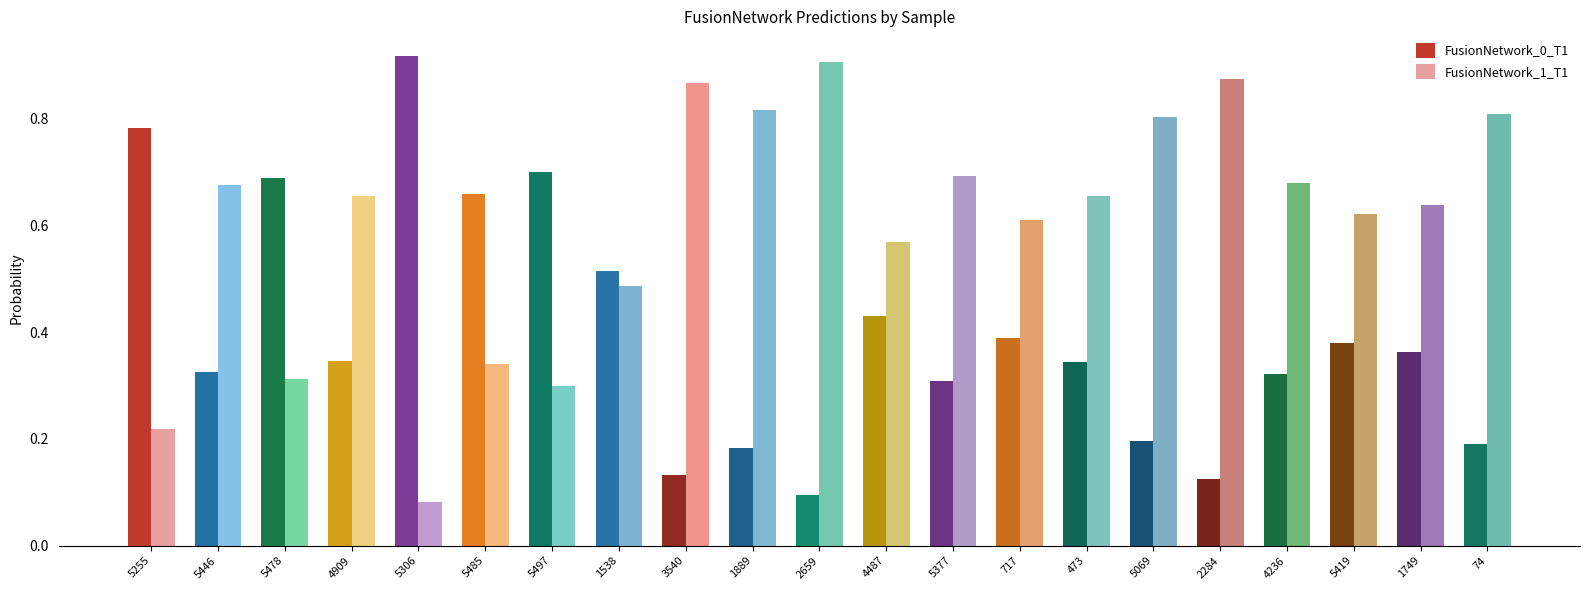

What value does the FusionNetwork_0_T1 series have at 4909?

0.3